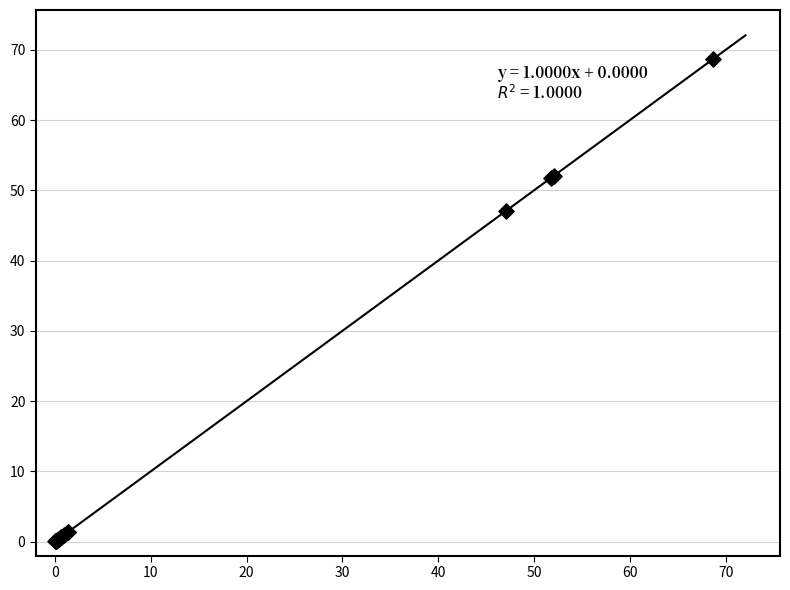

What Y value in the scatter plot is closest to 34?

47.0